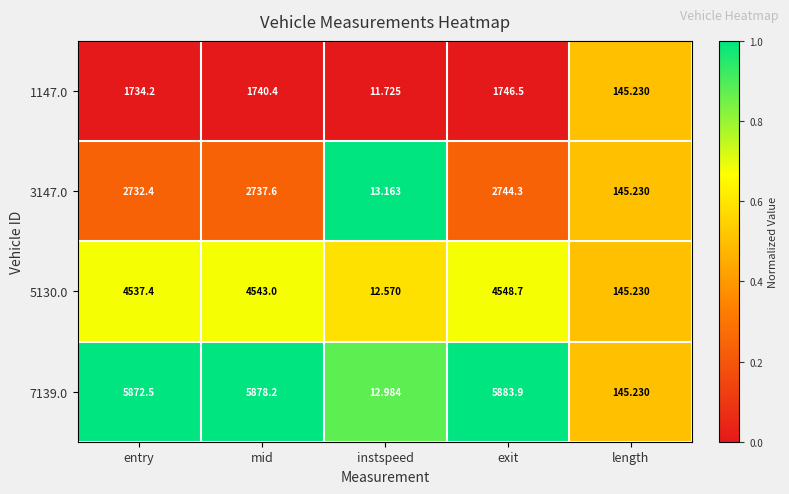

List the labels in order of 5130.0 value, largest first.

exit, mid, entry, length, instspeed